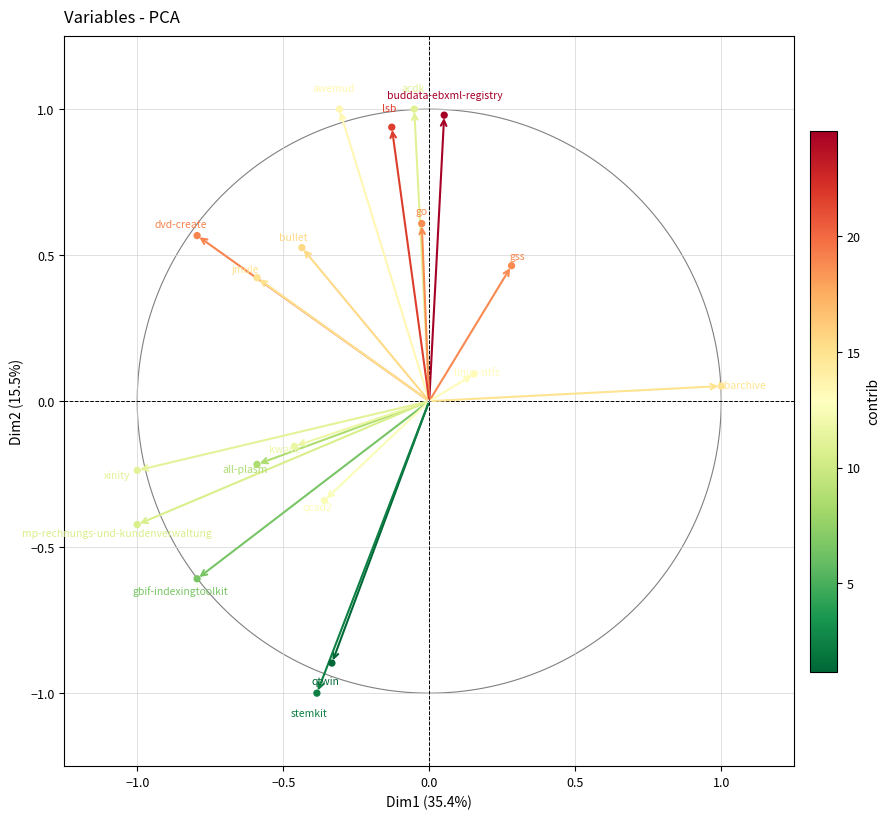

What is the range of X values (max minus min)?

2.0